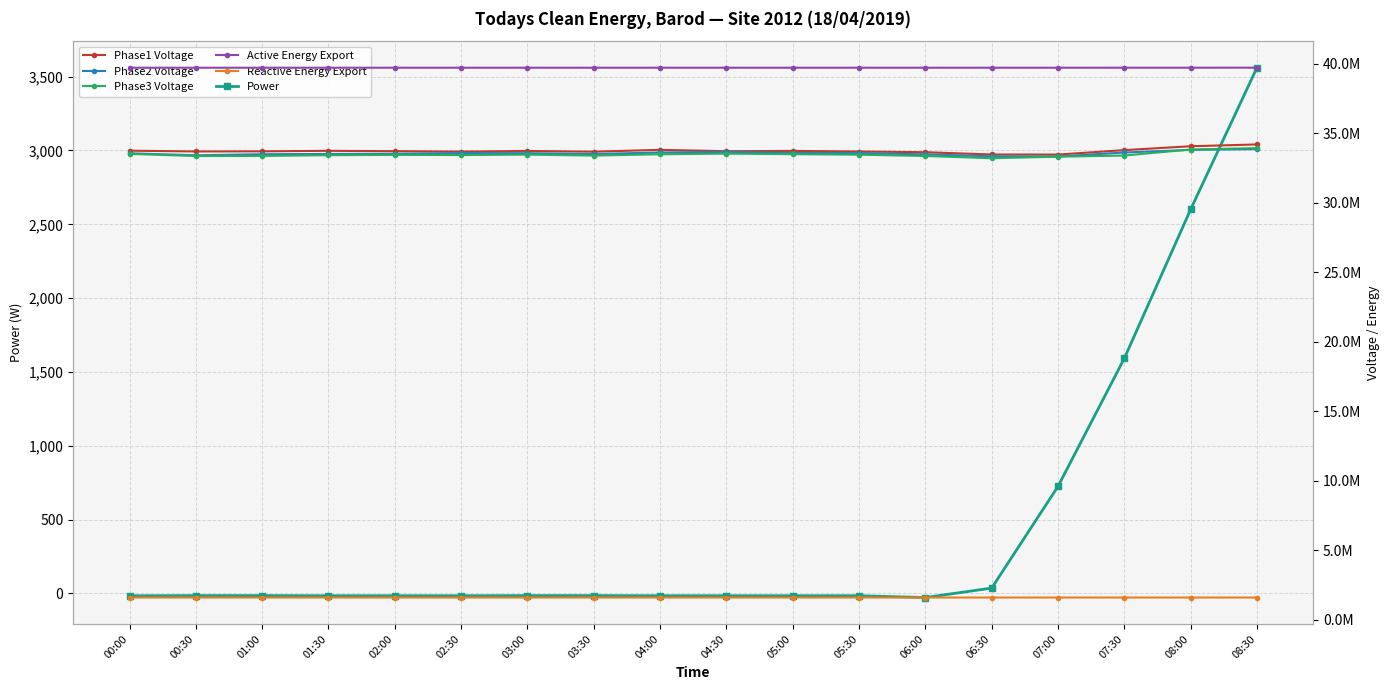

What is the label of the 5th point from the left?

02:00